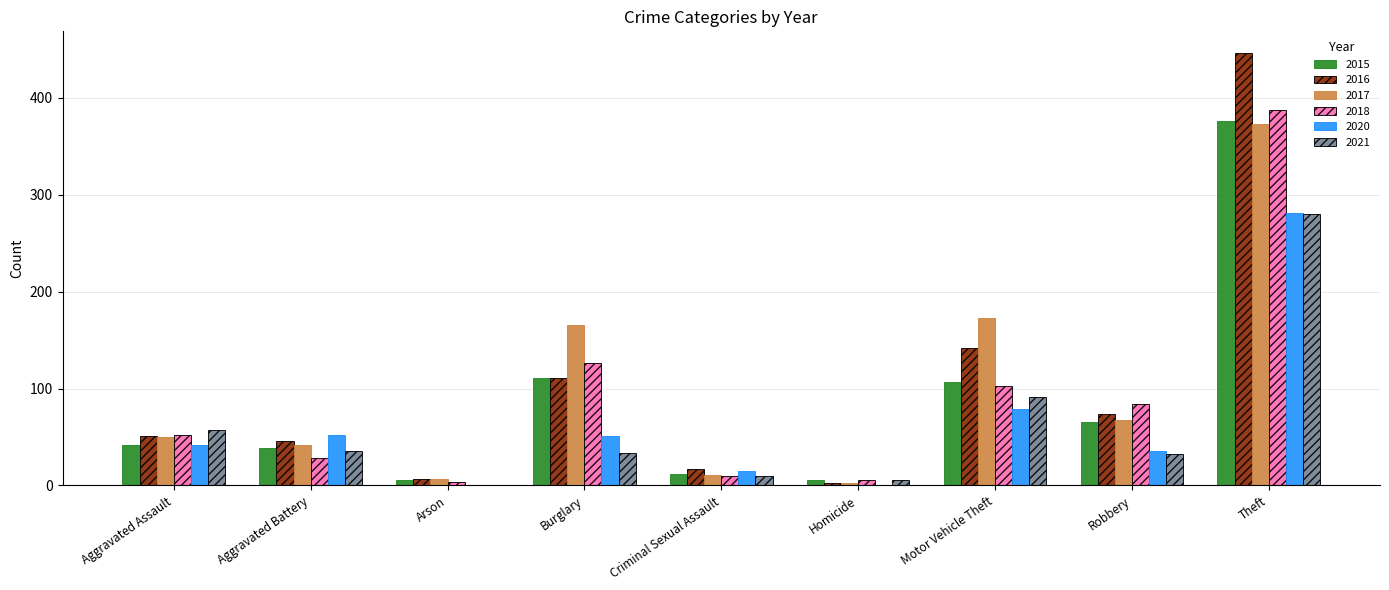

The value of 2021 at Burglary is 11. True or false?

False